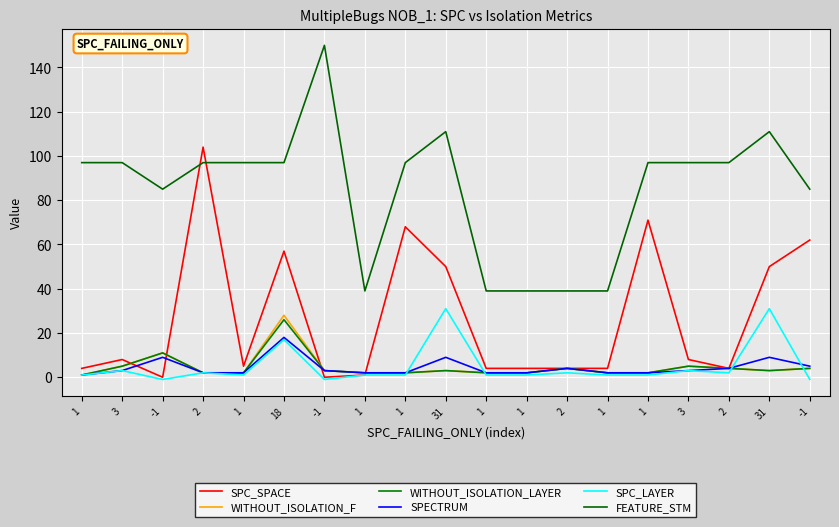

Is this an area chart (filled region under the line)?

No